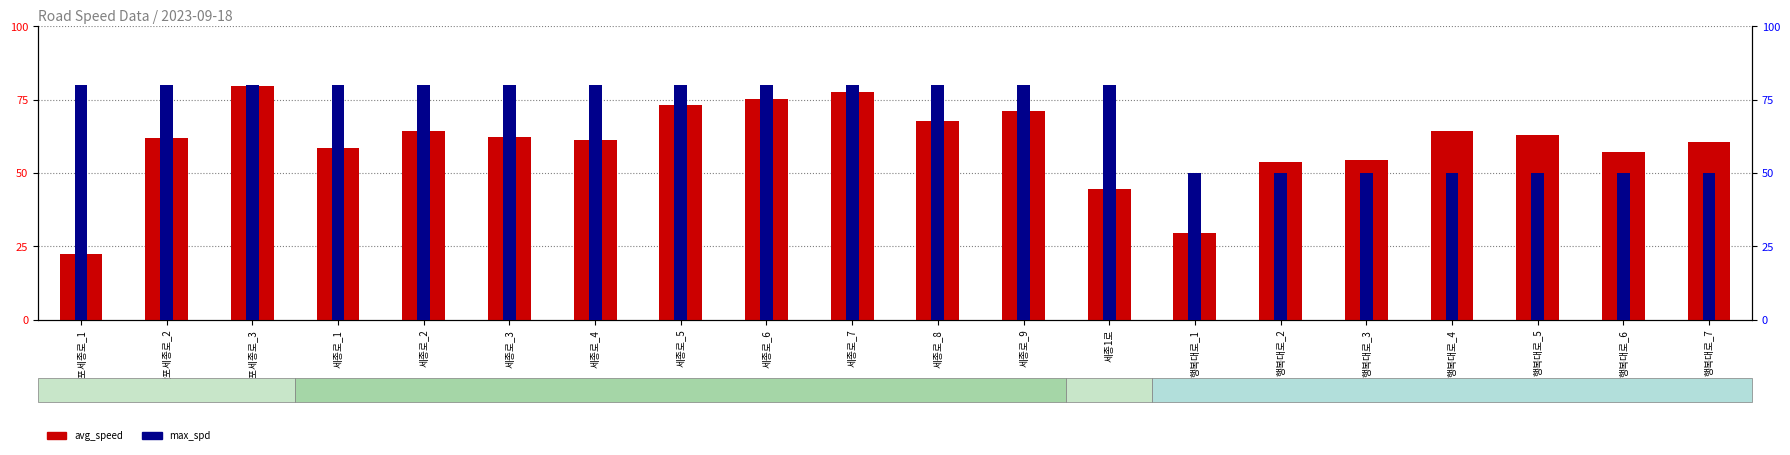

What is the total value across all series at 세종로_6?

77.7